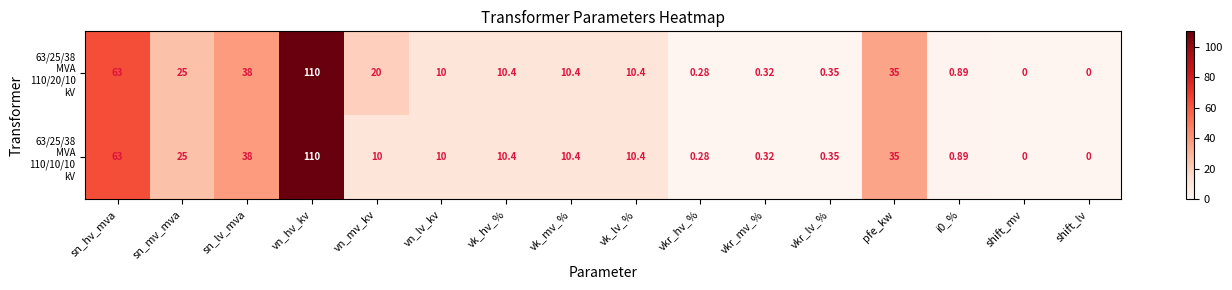

At which category does the chart reach its peak across all series?

vn_hv_kv